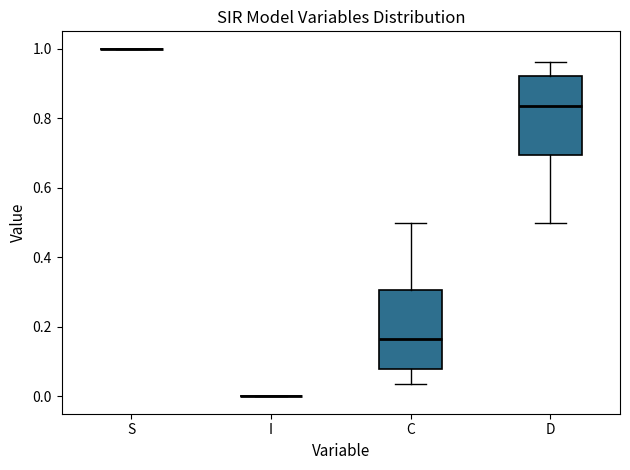

Reading left to right, transcribe this box plot: for each box, give where its median line is, the range the box spans, and where its two whiskers end, as read against the y-axis. The values are not printed on the chart, so give them approximately, as read against the axis.

S: box collapsed to a line at 1.00, whiskers 1.00 to 1.00
I: box collapsed to a line at 0.00, whiskers 0.00 to 0.00
C: median 0.16, box 0.08 to 0.30, whiskers 0.04 to 0.50
D: median 0.84, box 0.70 to 0.92, whiskers 0.50 to 0.96